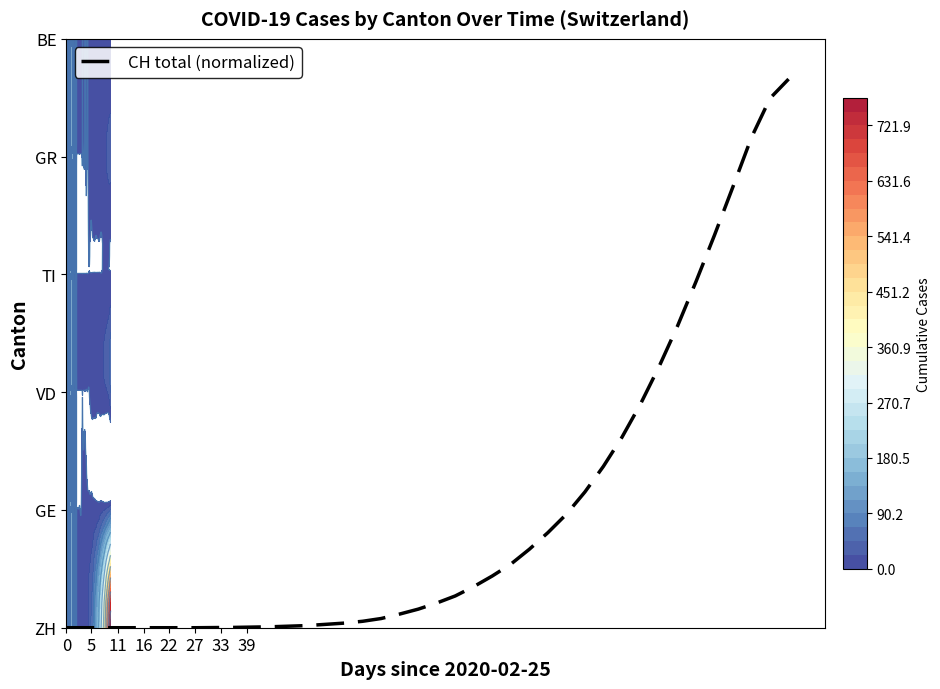

True or false: the data shows 2.9 at 34.

True